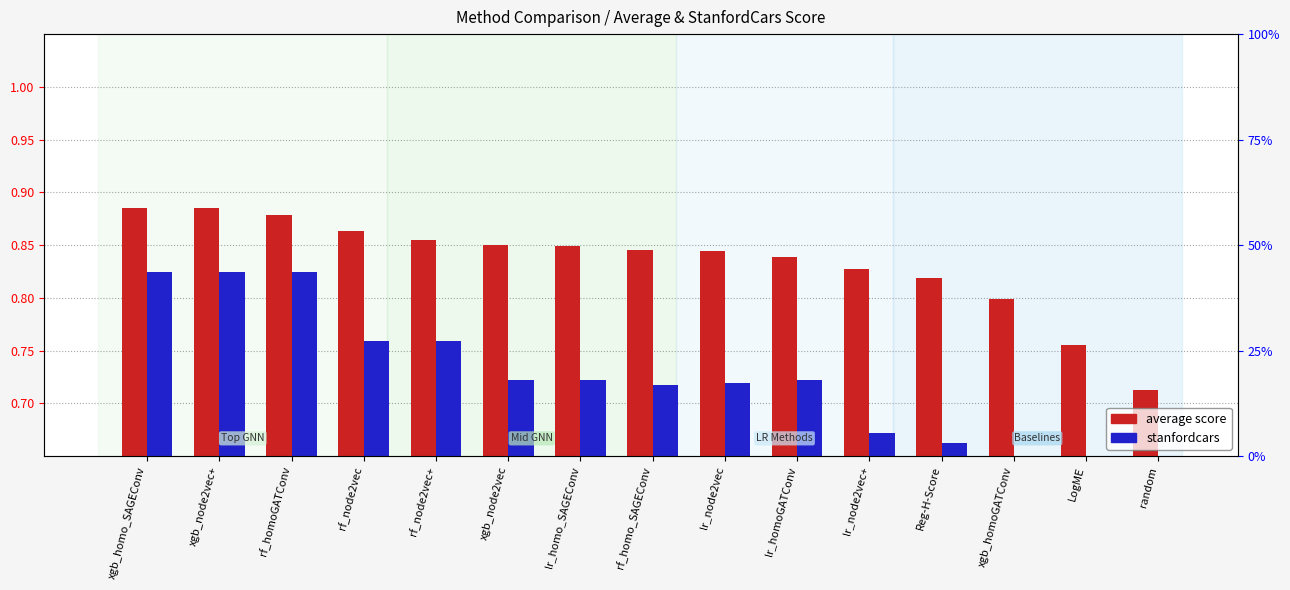

What position from the right is lr_homoGATConv?

6